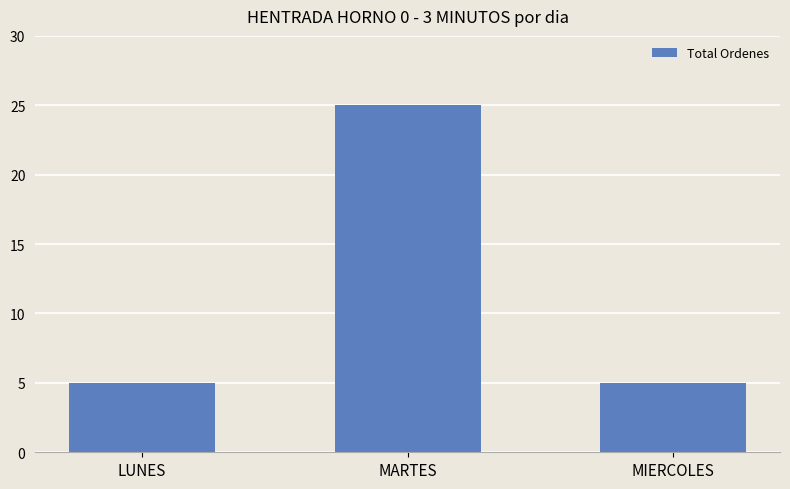

How many values are between 5 and 25?

3